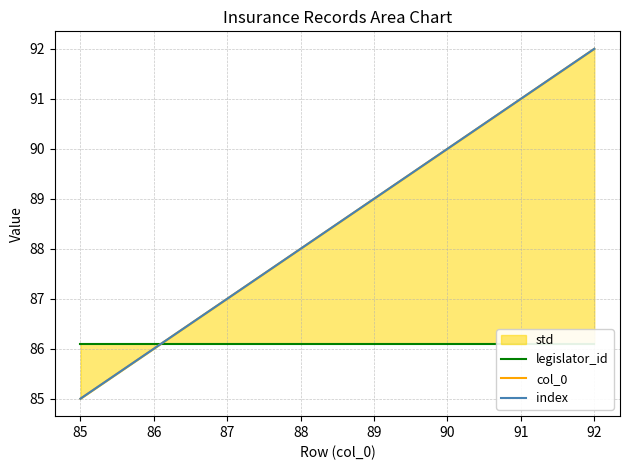

What is the highest value of the legislator_id series?

86.1